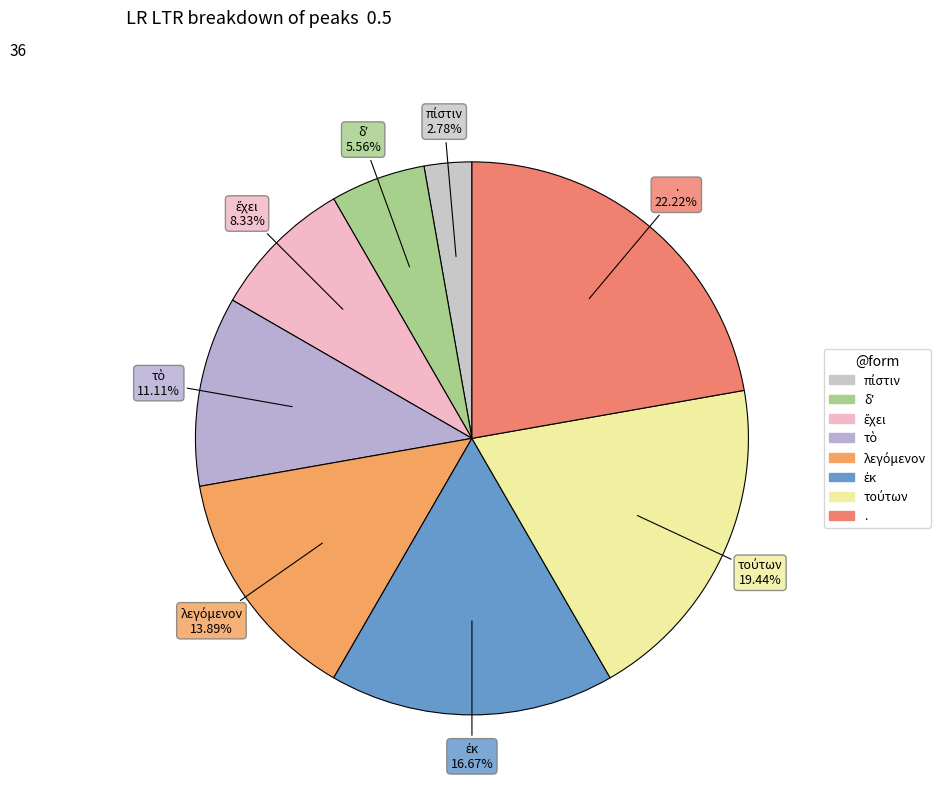

Which category has the biggest portion of the pie?

.